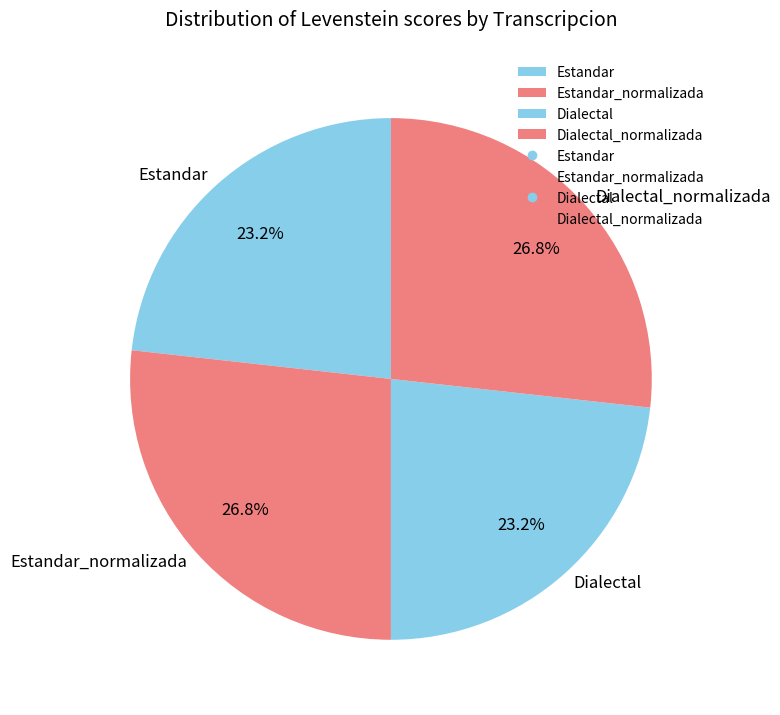

The Dialectal_normalizada slice represents 36% of the pie. True or false?

False